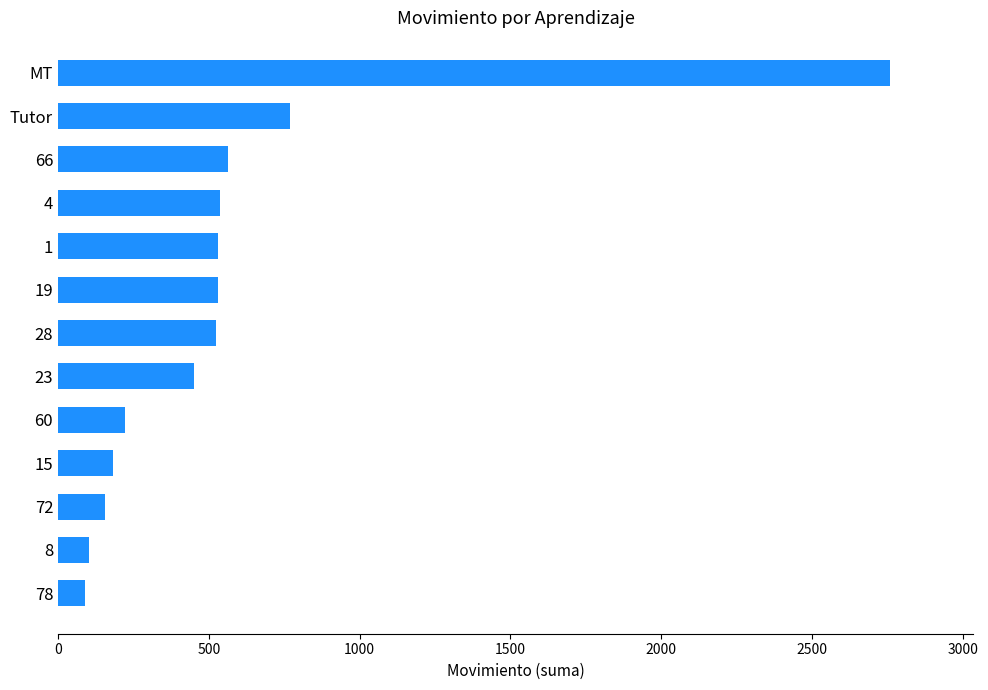

What is the change in value from 28 to 72?

-366